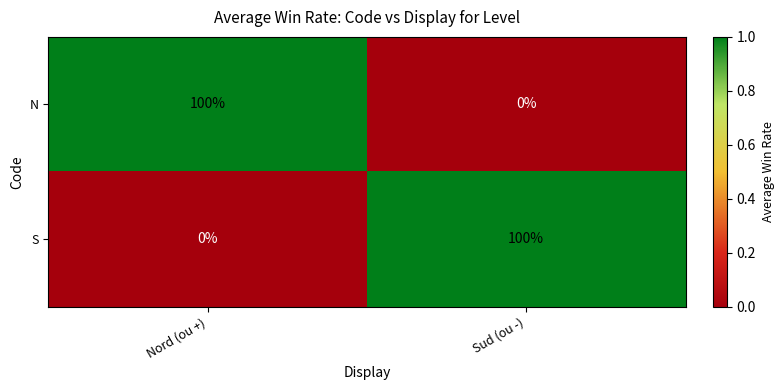

How many distinct data groups are displayed?

2